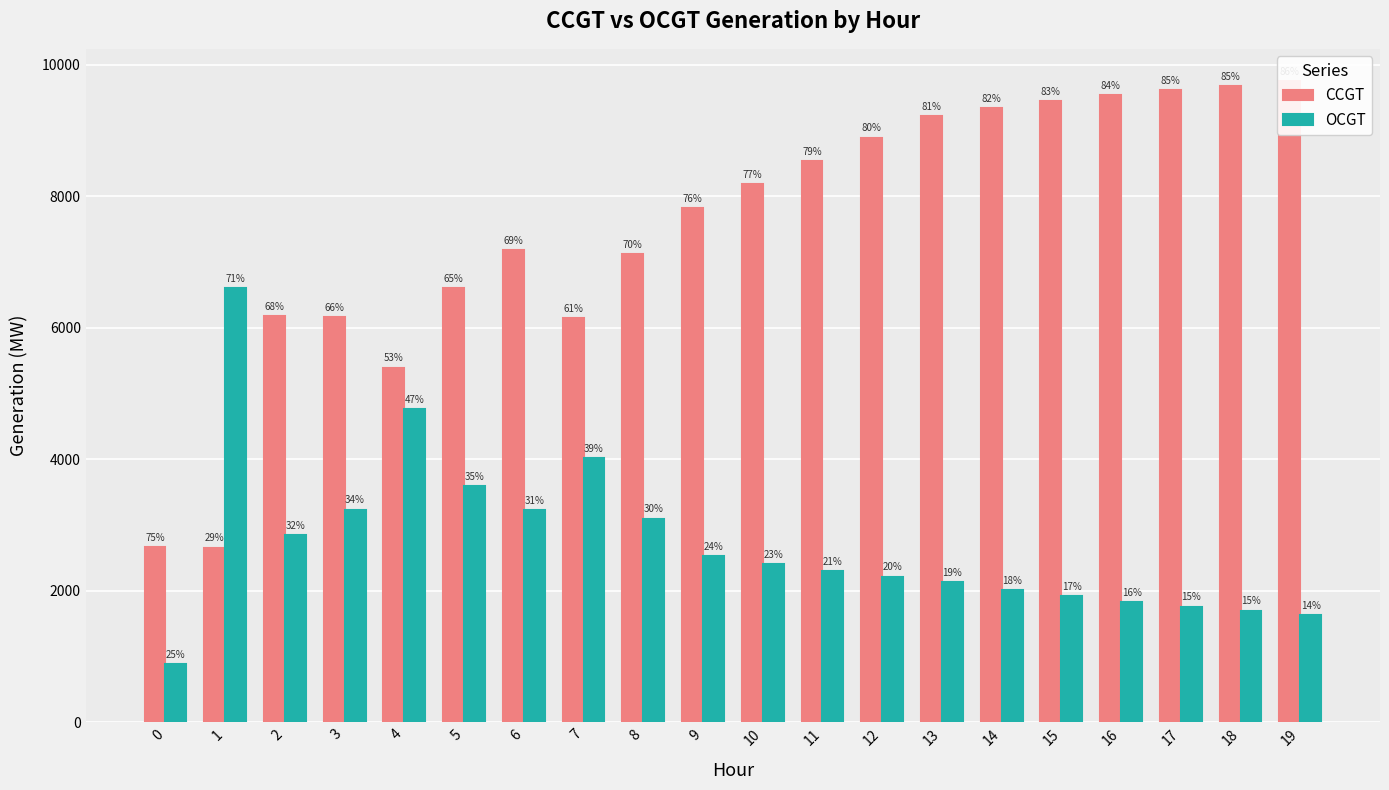

At how many categories does at least one series exceed 5644?

18